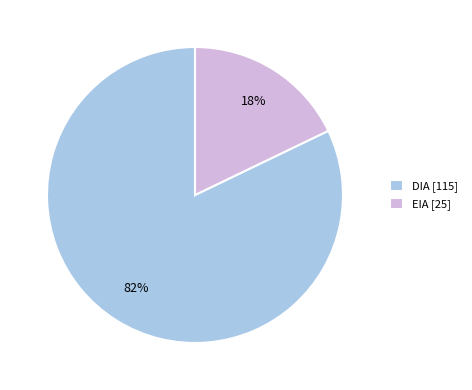

The DIA slice represents 88% of the pie. True or false?

False